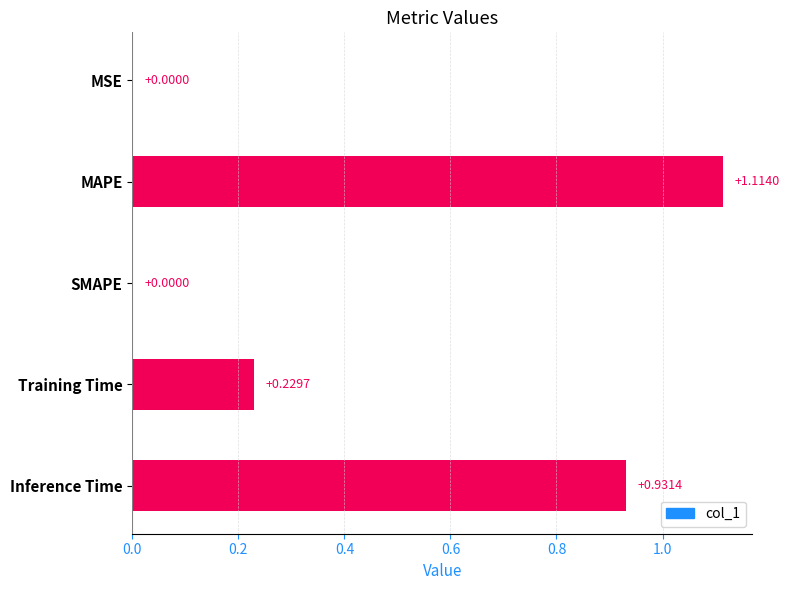

What is the sum of all values?

2.3